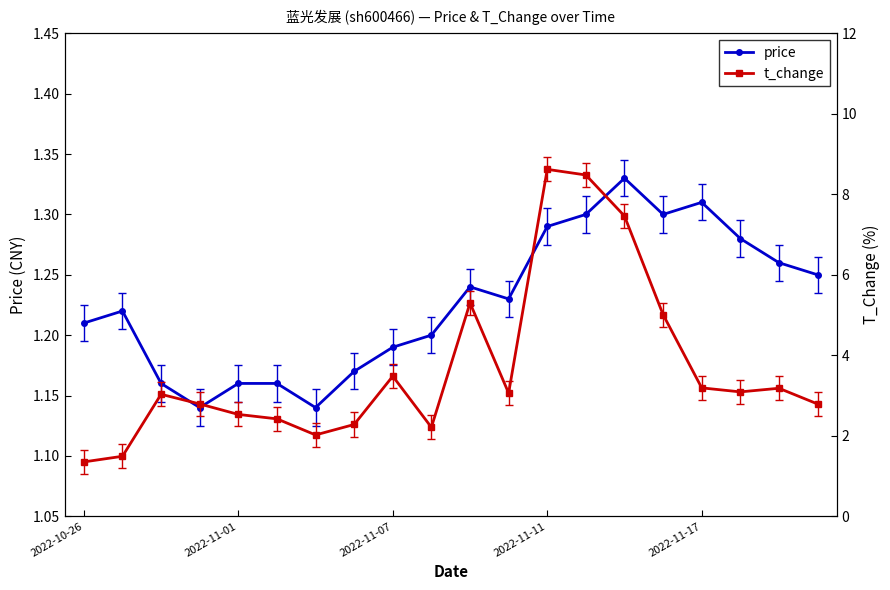

In t_change, how many points are lower than both neighbors (excluding endpoints)?

4